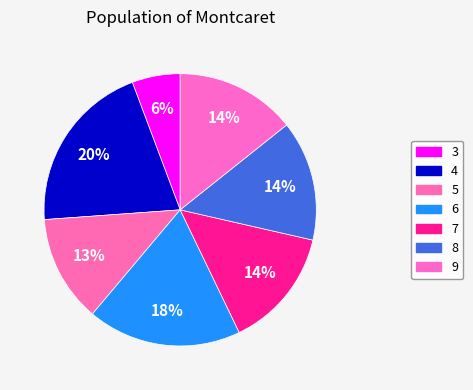

How many slices are in this pie chart?

7